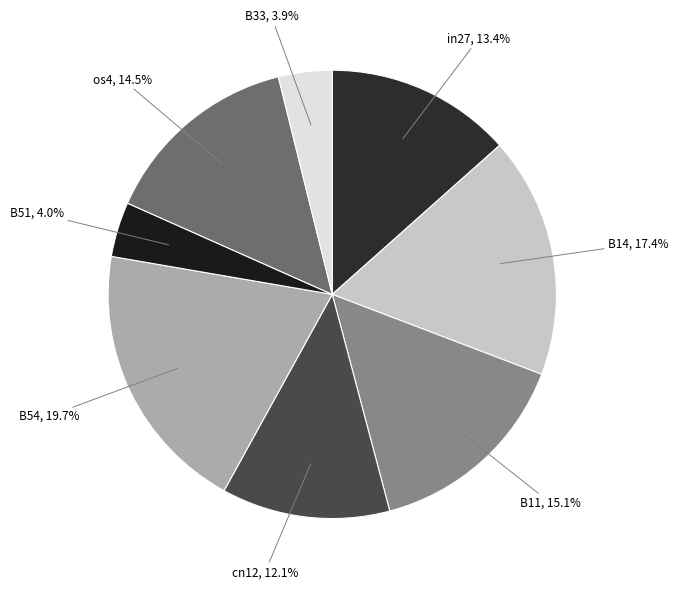

How many slices are in this pie chart?

8